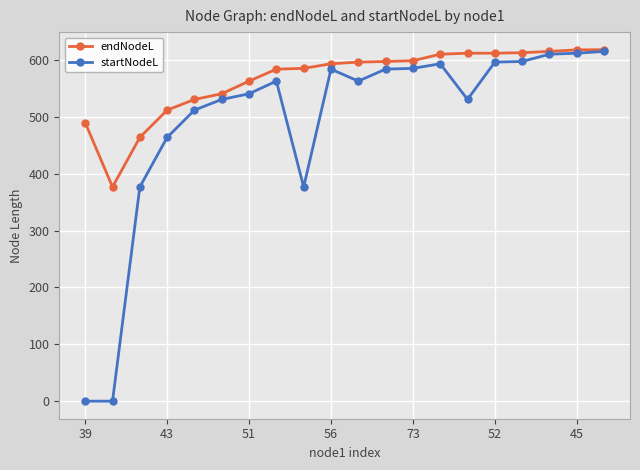

What is the value of the endNodeL point at the 15th from the left?

611.8